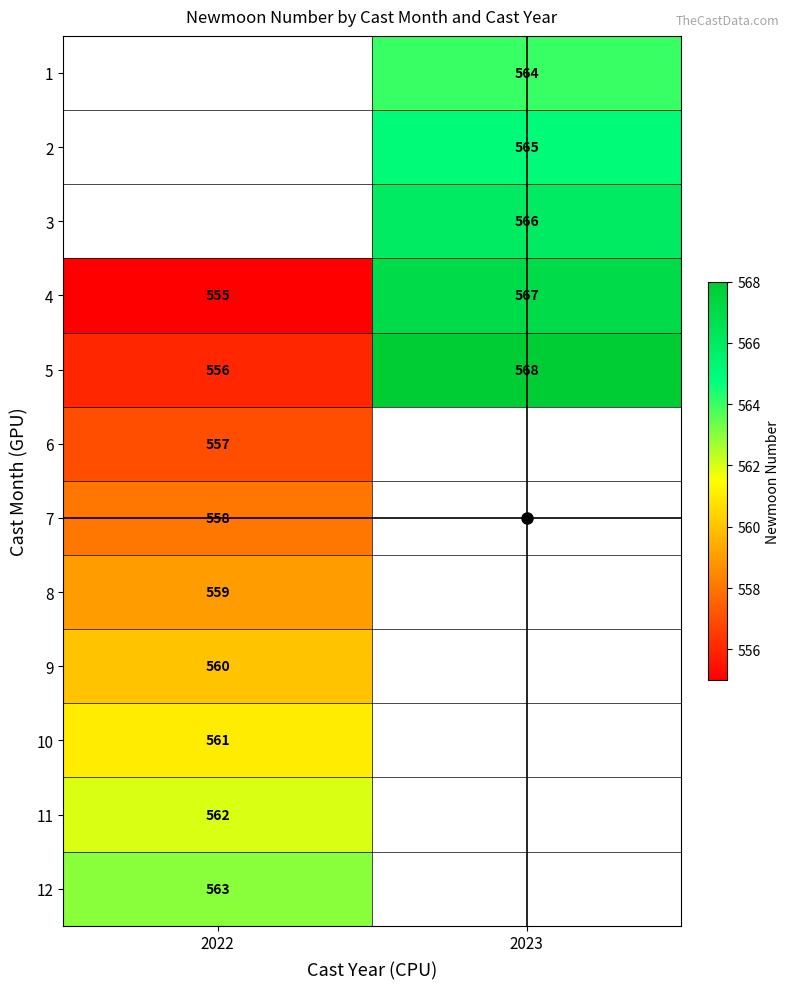

At which label is 7 closest to 558?

2022